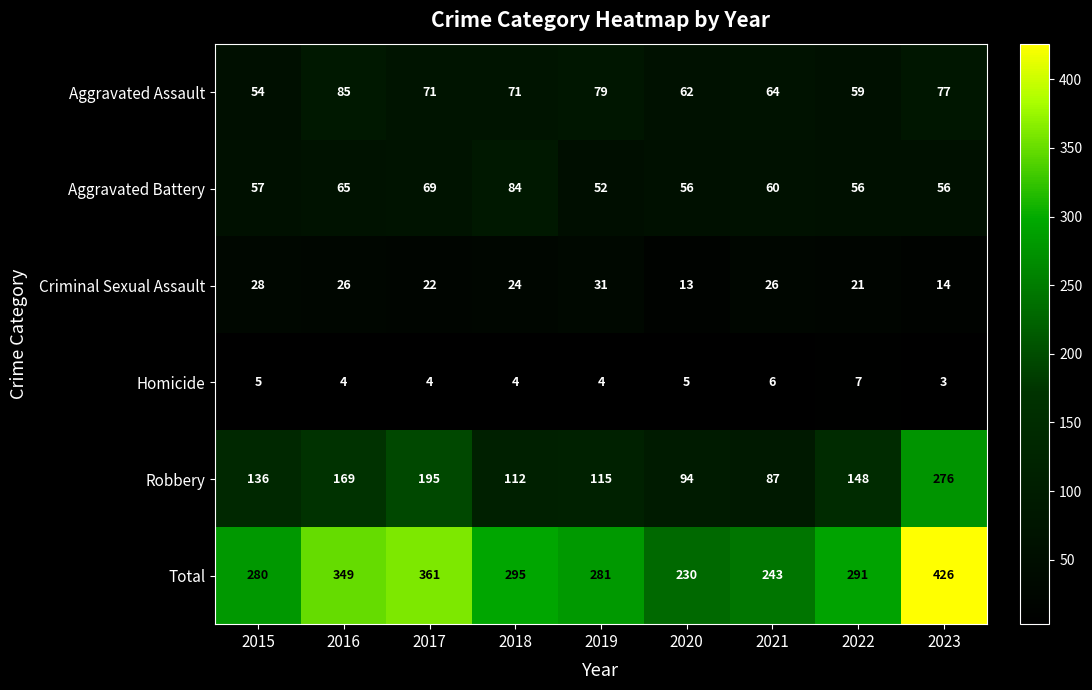

At which category is the sum across all series the highest?

2023